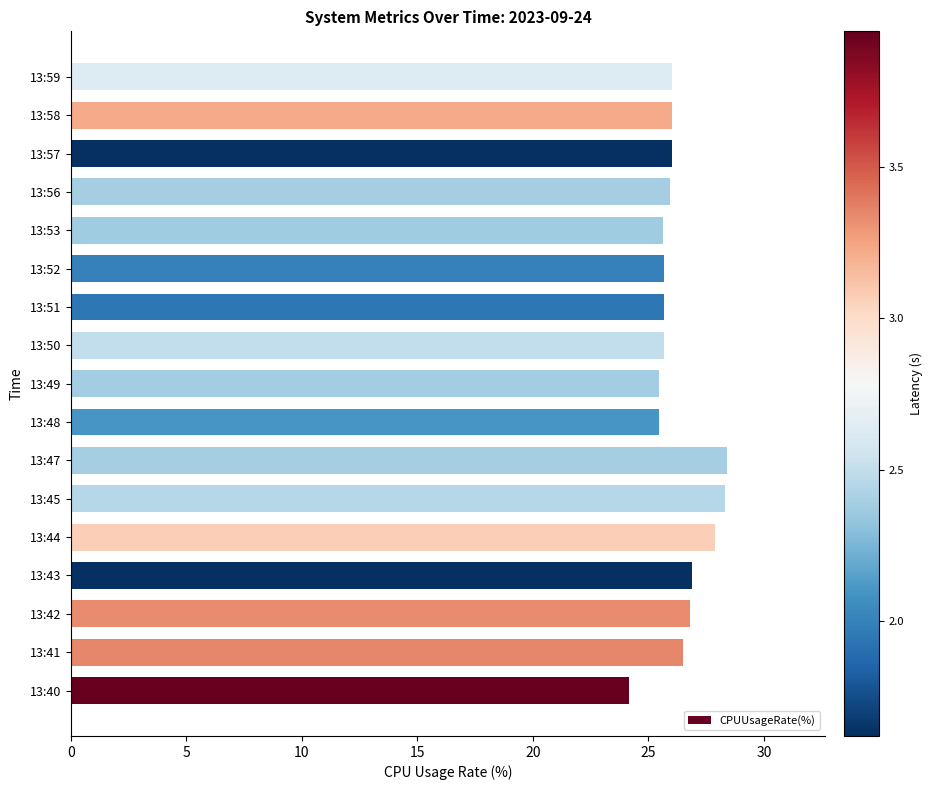

The value at 13:57 is 26.0. True or false?

True